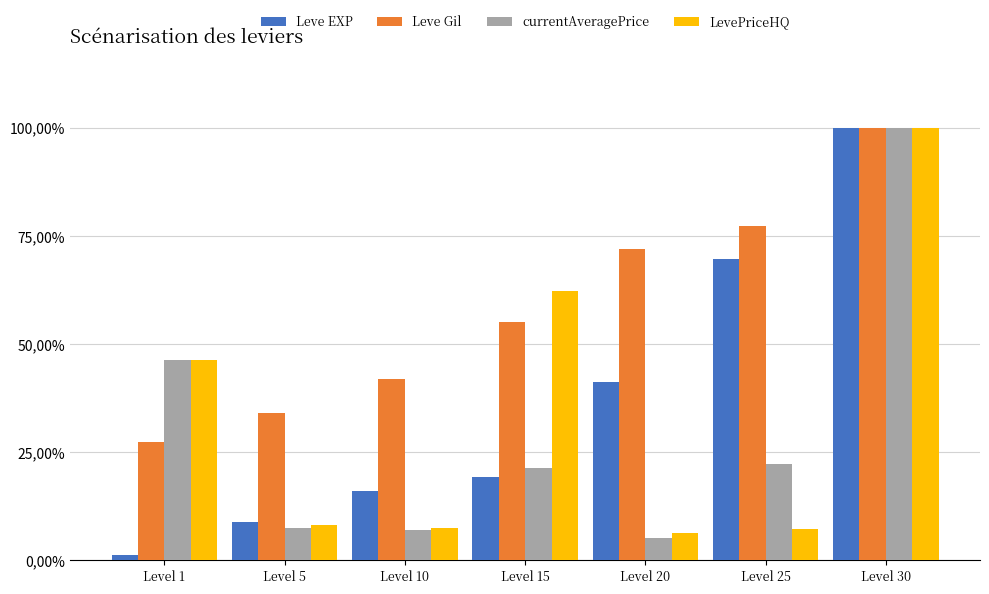

Are the bars grouped side by side (vs. stacked)?

Yes